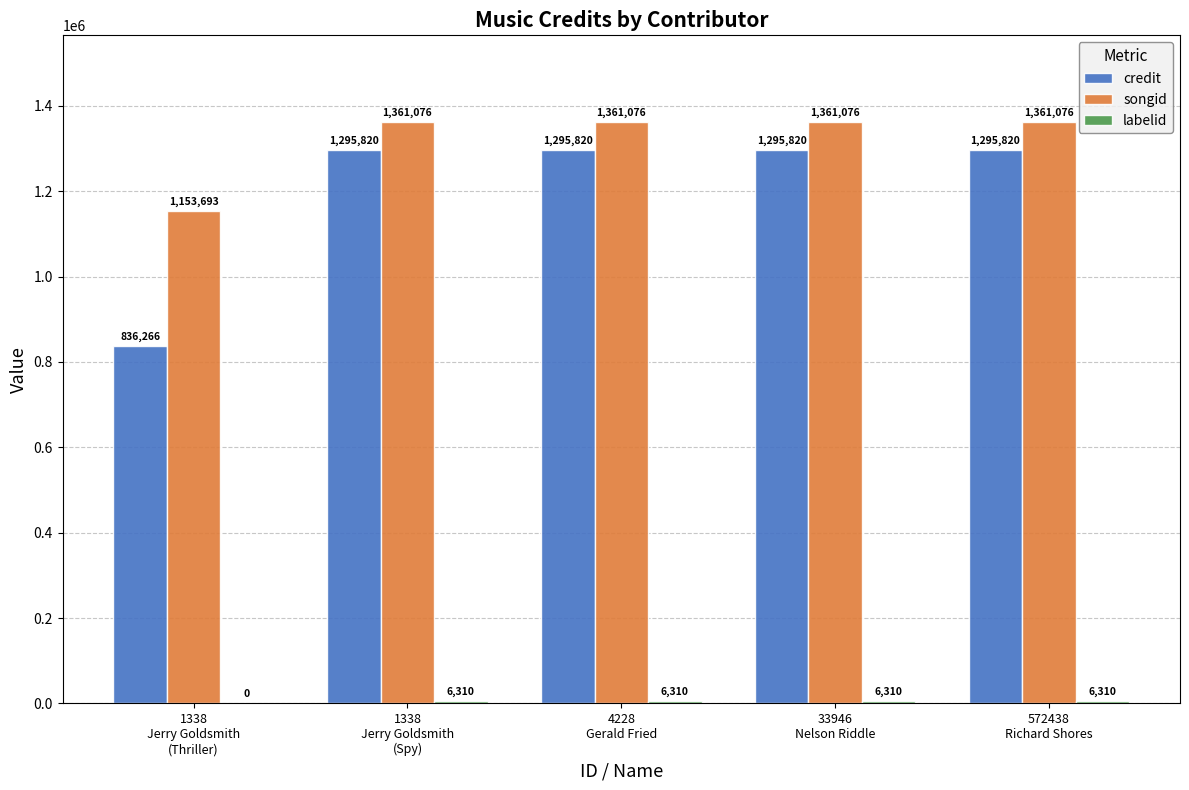

What is the sum of all credit values?

6019546